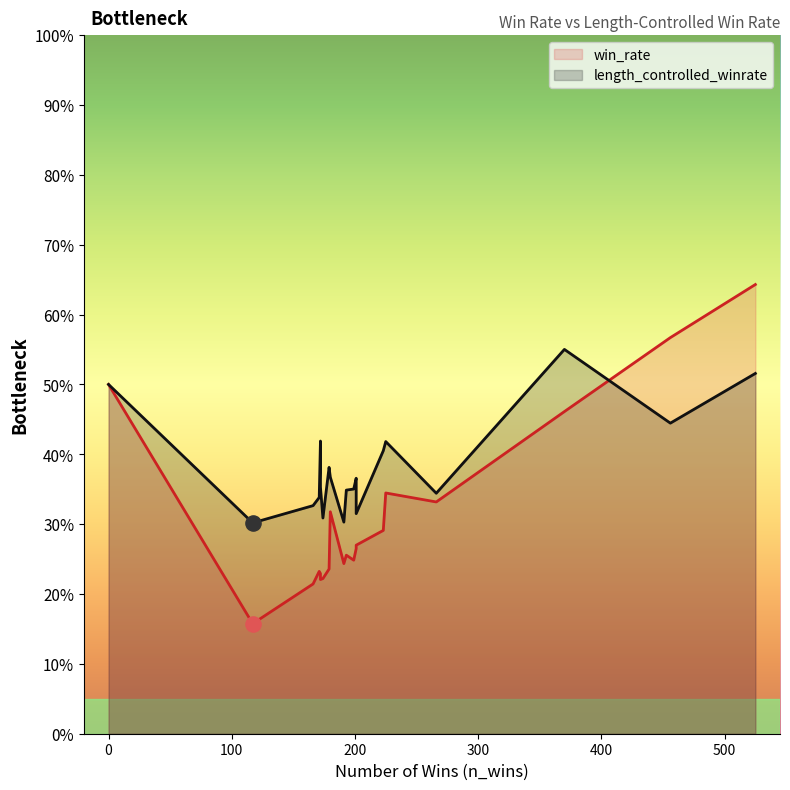

Which series has the largest total across all categories?

length_controlled_winrate